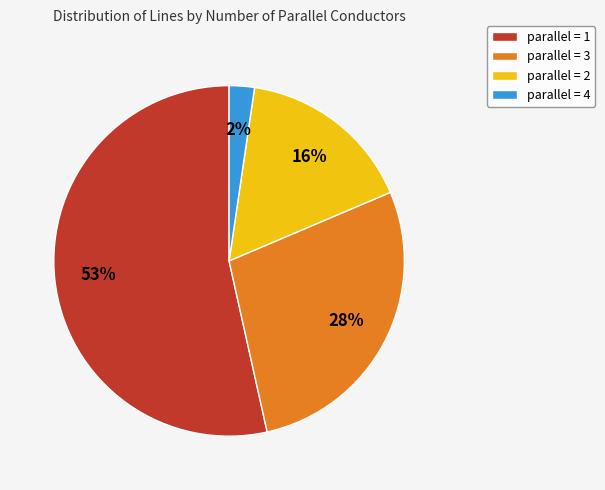

Which category has the smallest portion of the pie?

parallel = 4